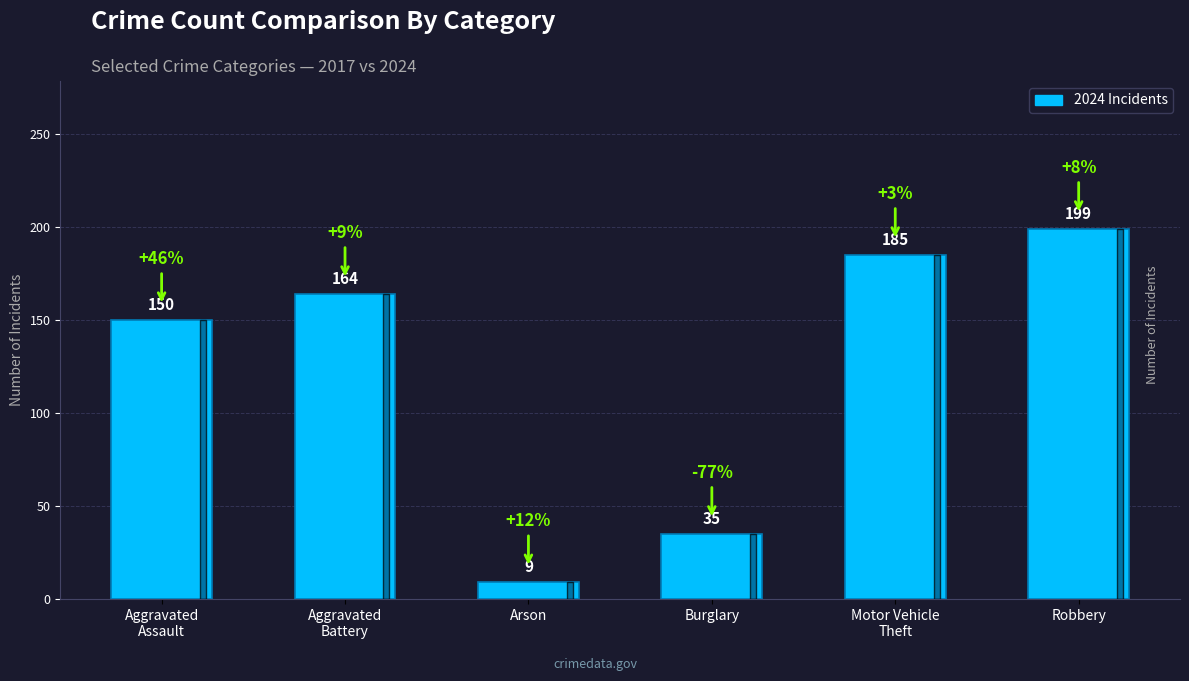

Are the bars horizontal?

No